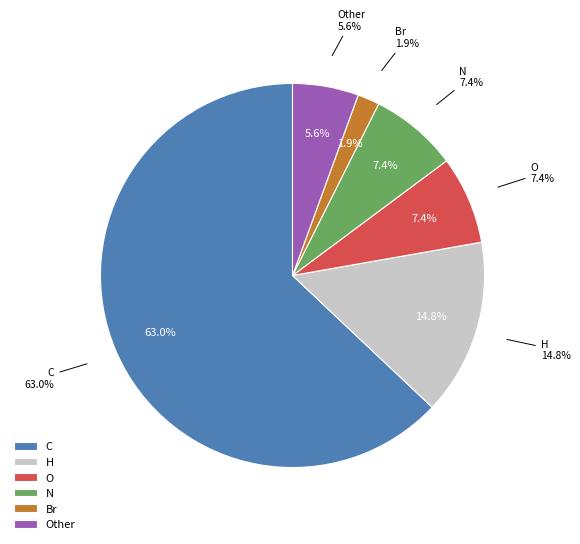

What is the change in value from N to H?

+4